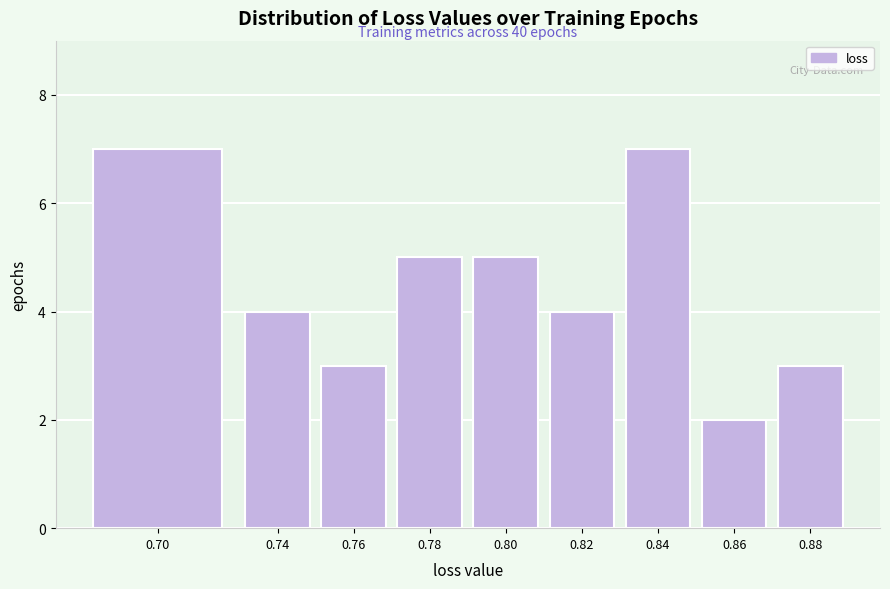

Reading left to right, transcribe all the data shown in this chart.

0.70=7	0.74=4	0.76=3	0.78=5	0.80=5	0.82=4	0.84=7	0.86=2	0.88=3